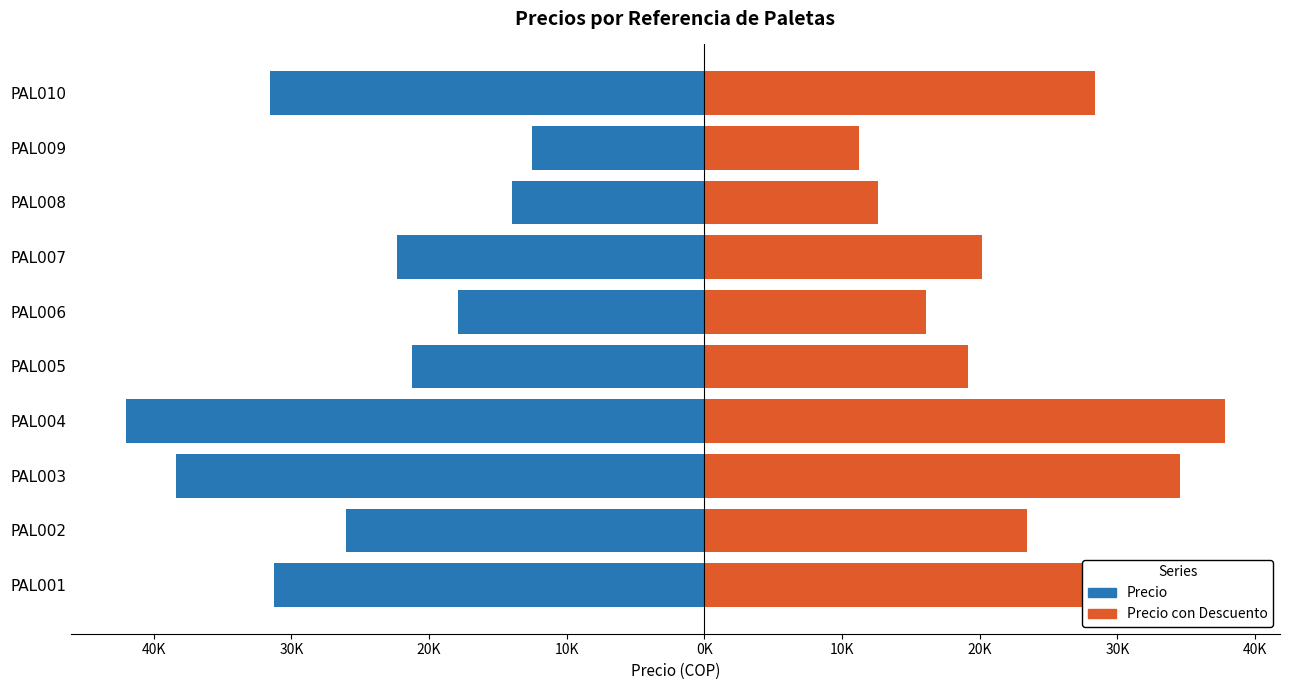

How many data points in Precio con Descuento are above 23459?

5